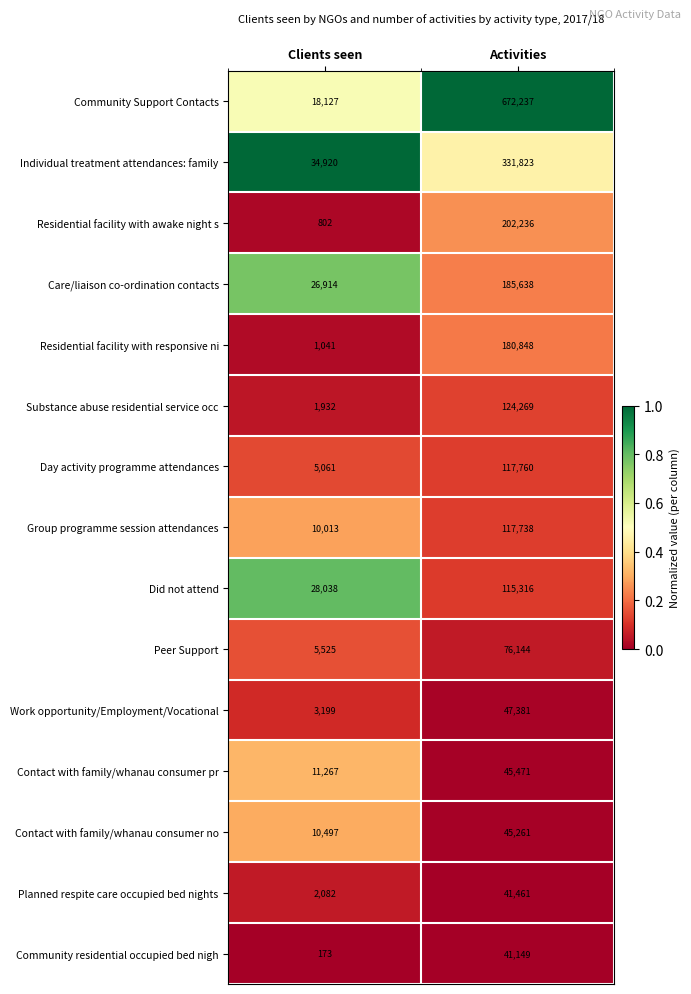

Which label corresponds to the largest value in the chart?

Activities